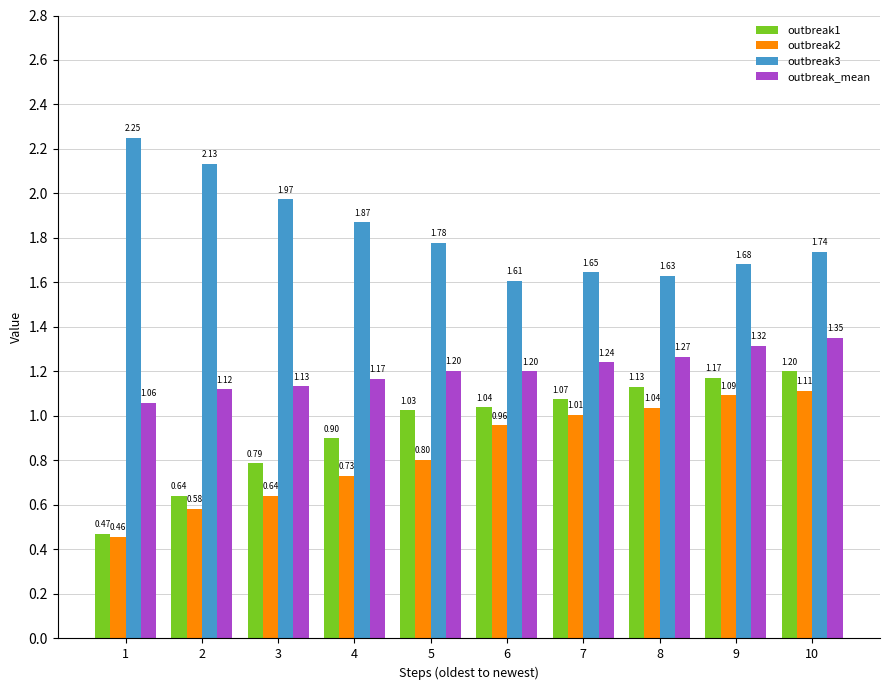

Between 4 and 5, which series saw the biggest shift?

outbreak1